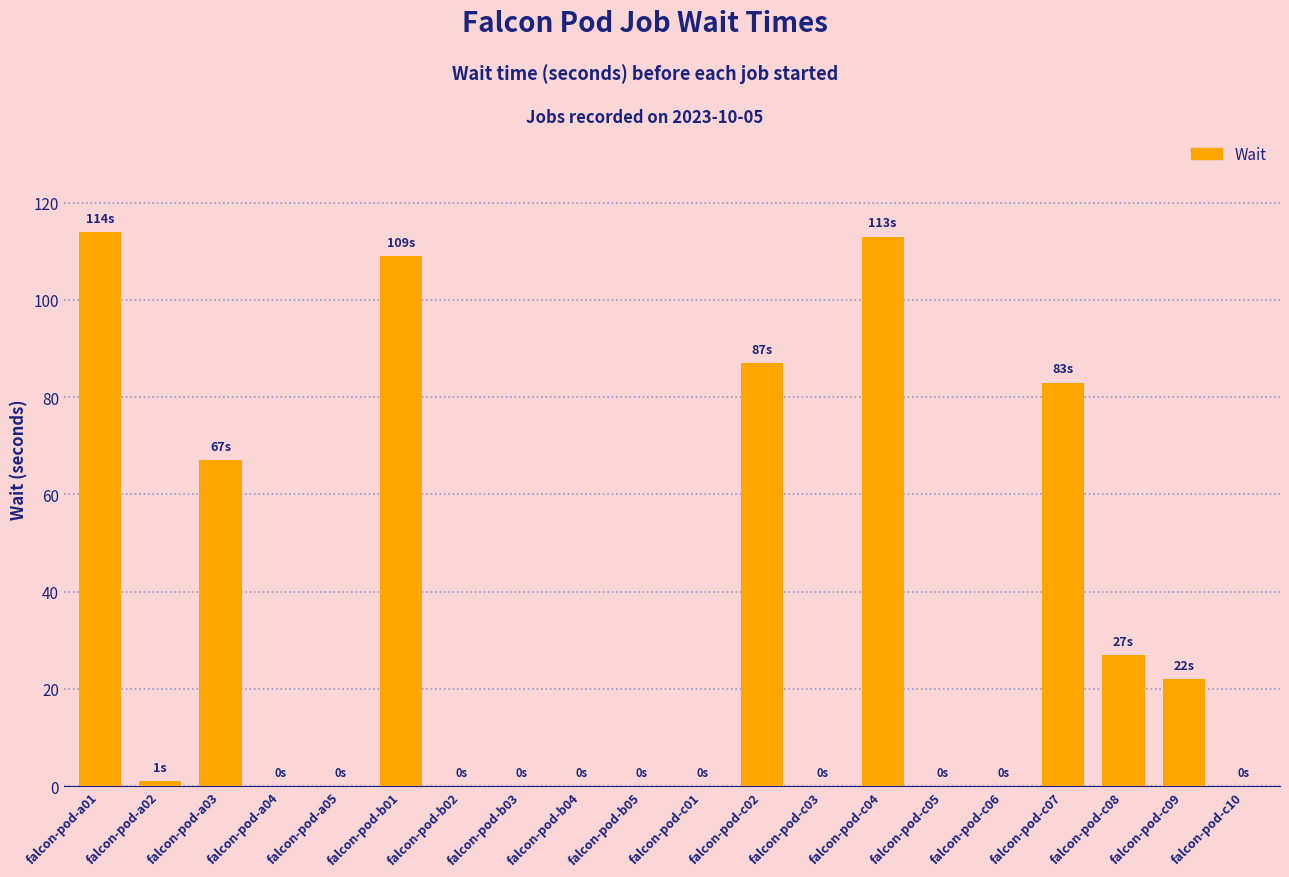

What is the change in value from falcon-pod-b01 to falcon-pod-c01?

-109